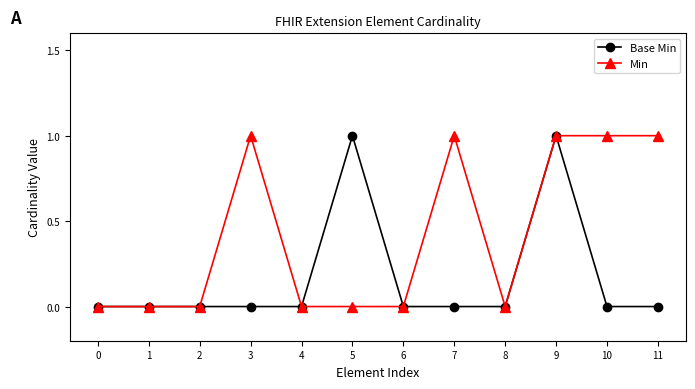

Which series has the largest total across all categories?

Min